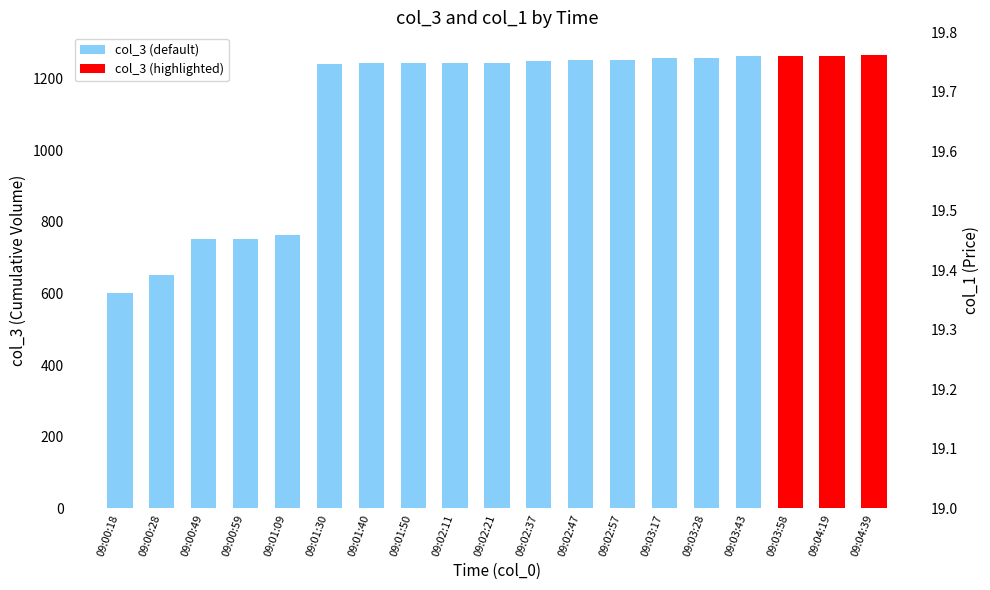

Are the bars horizontal?

No